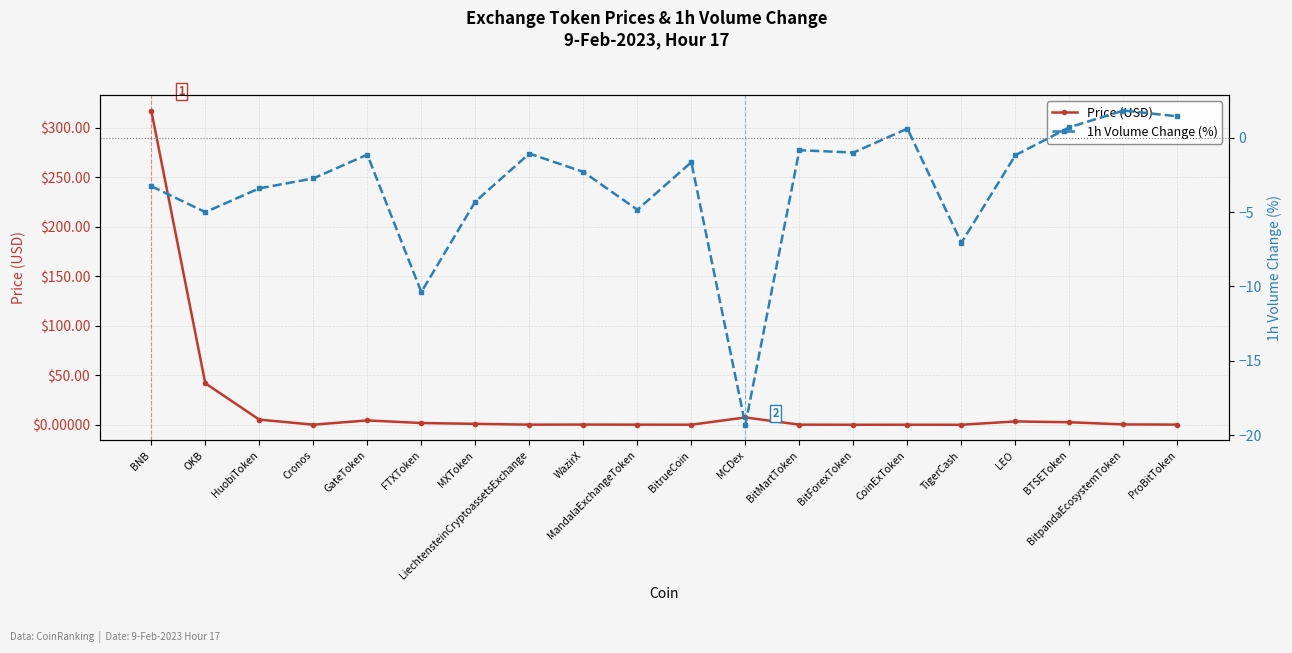

Which series has the largest range (max minus min)?

Price (USD)